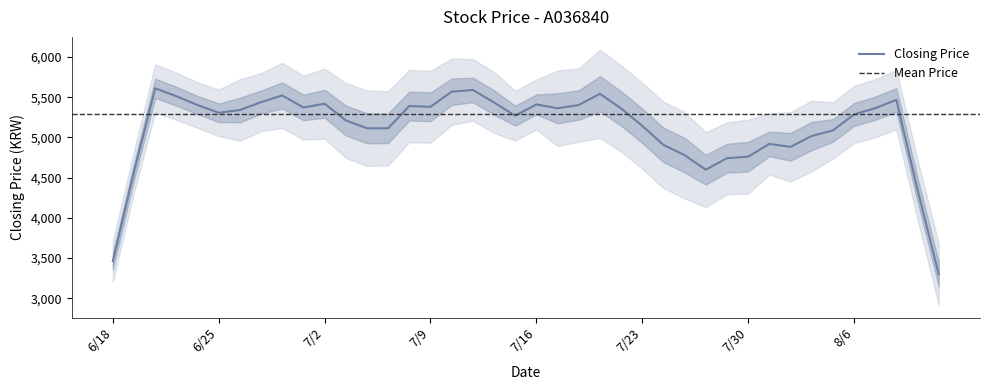

The chart shows a value of 2994 at 20210721. True or false?

False